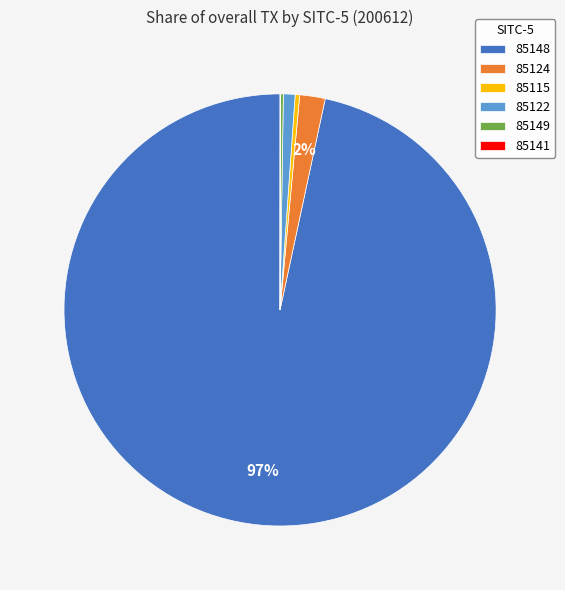

To the nearest percent, what is the difference between the largest and smallest slice percentages?

97%